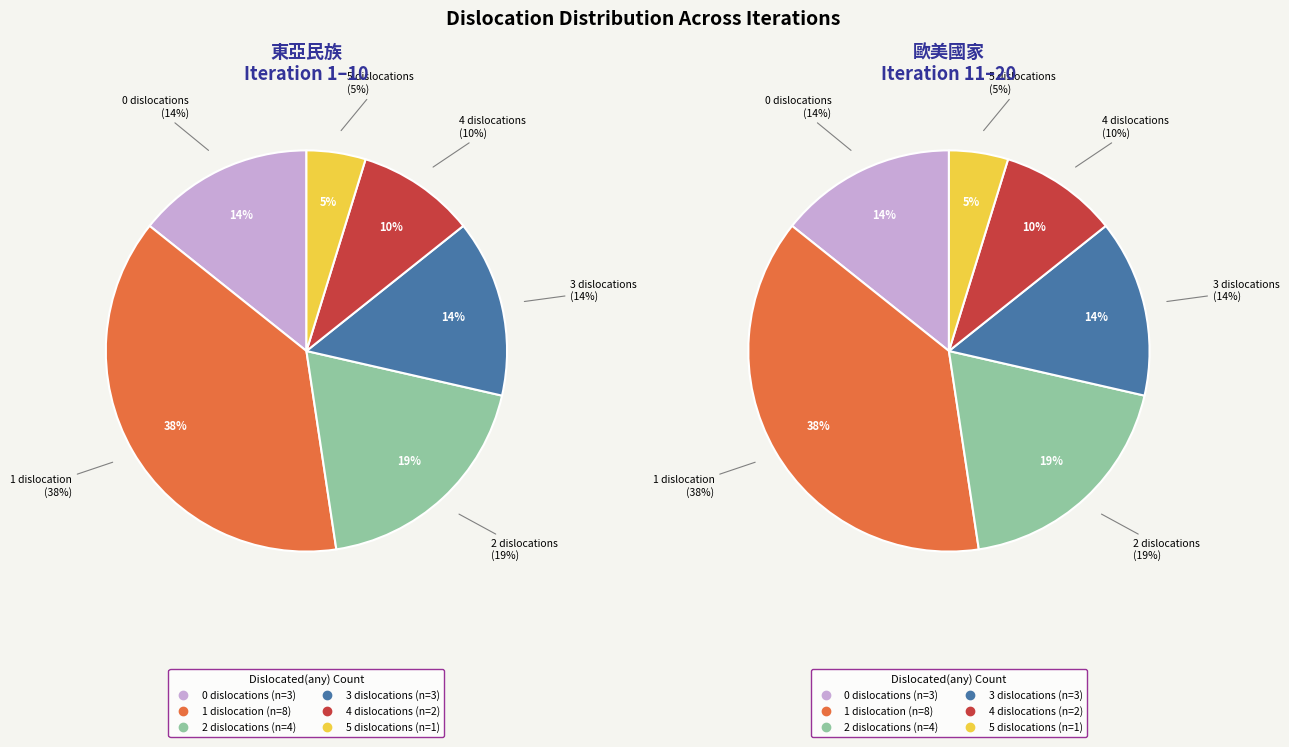

What is the smallest slice in the pie chart?

5